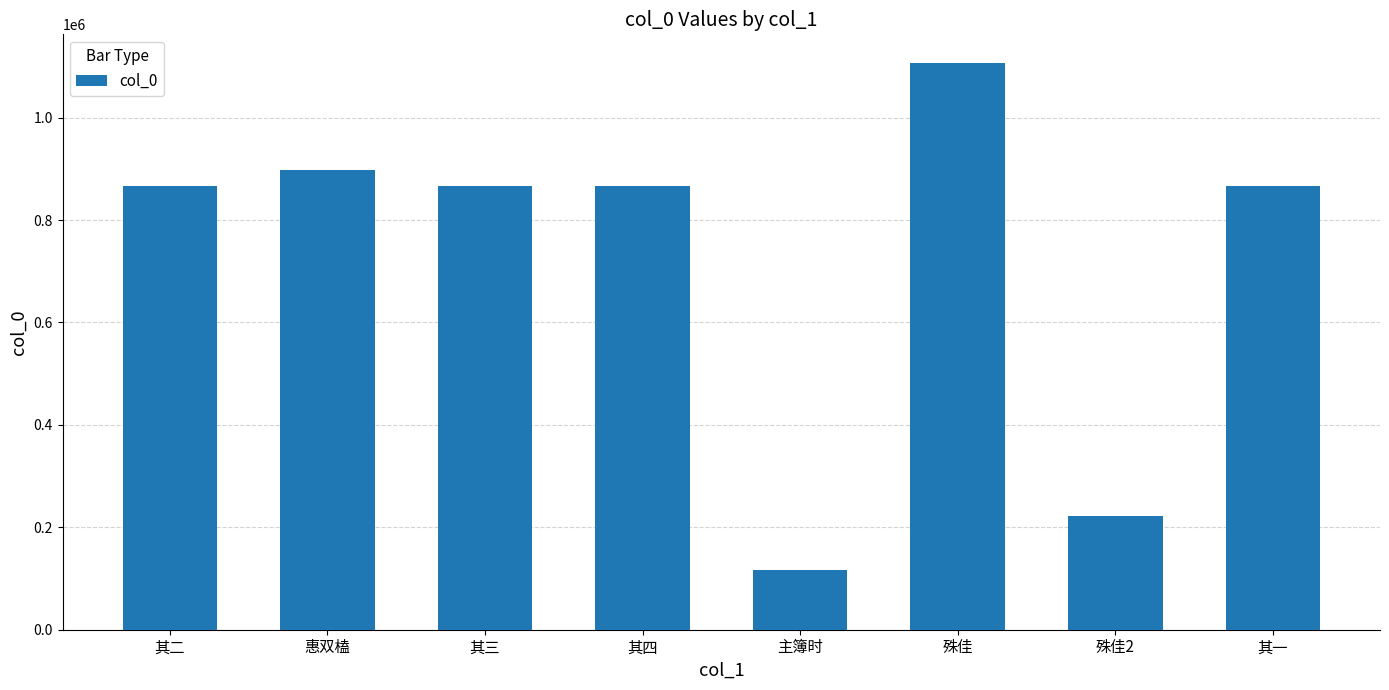

The chart shows a value of 116903 at 主簿时. True or false?

True